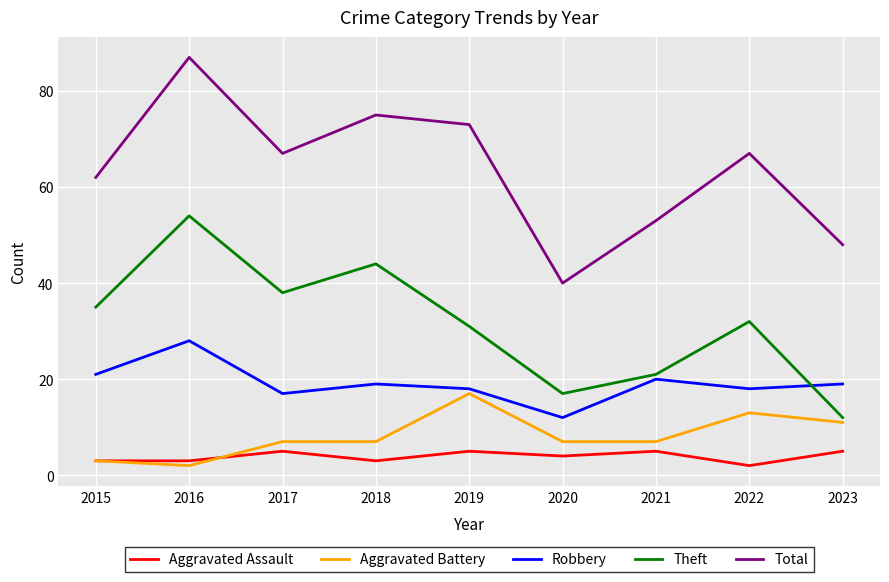

What are all the series names shown in the legend?

Aggravated Assault, Aggravated Battery, Robbery, Theft, Total